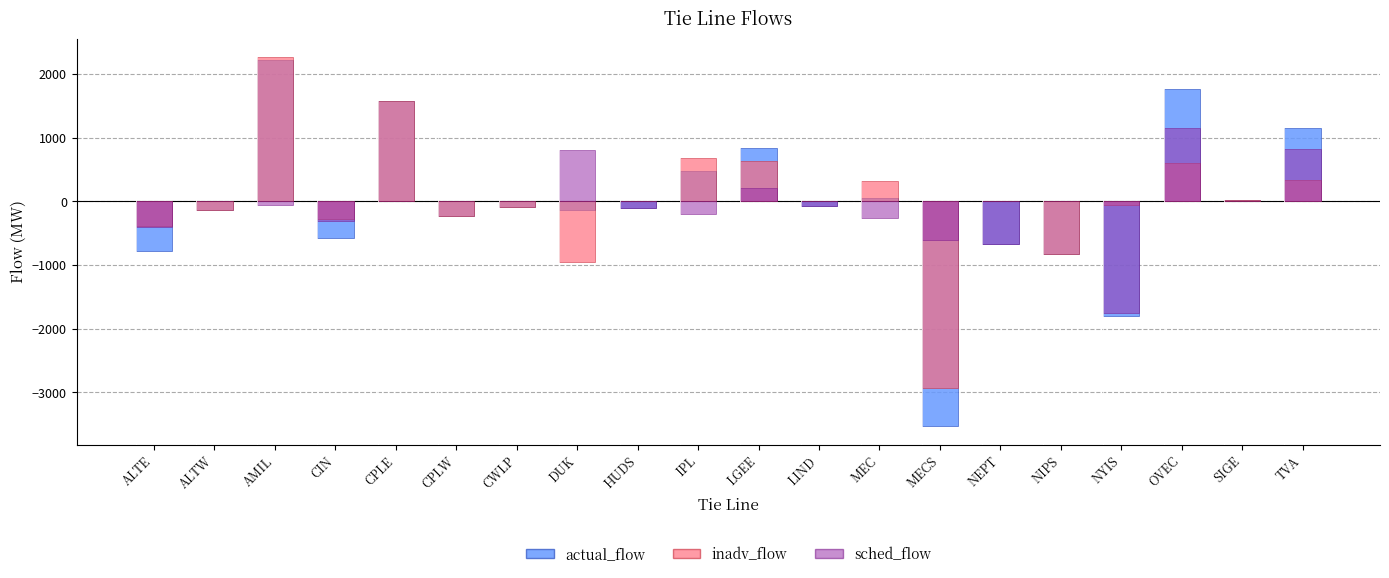

Rank the series at SIGE from highest to lowest value.

actual_flow, inadv_flow, sched_flow